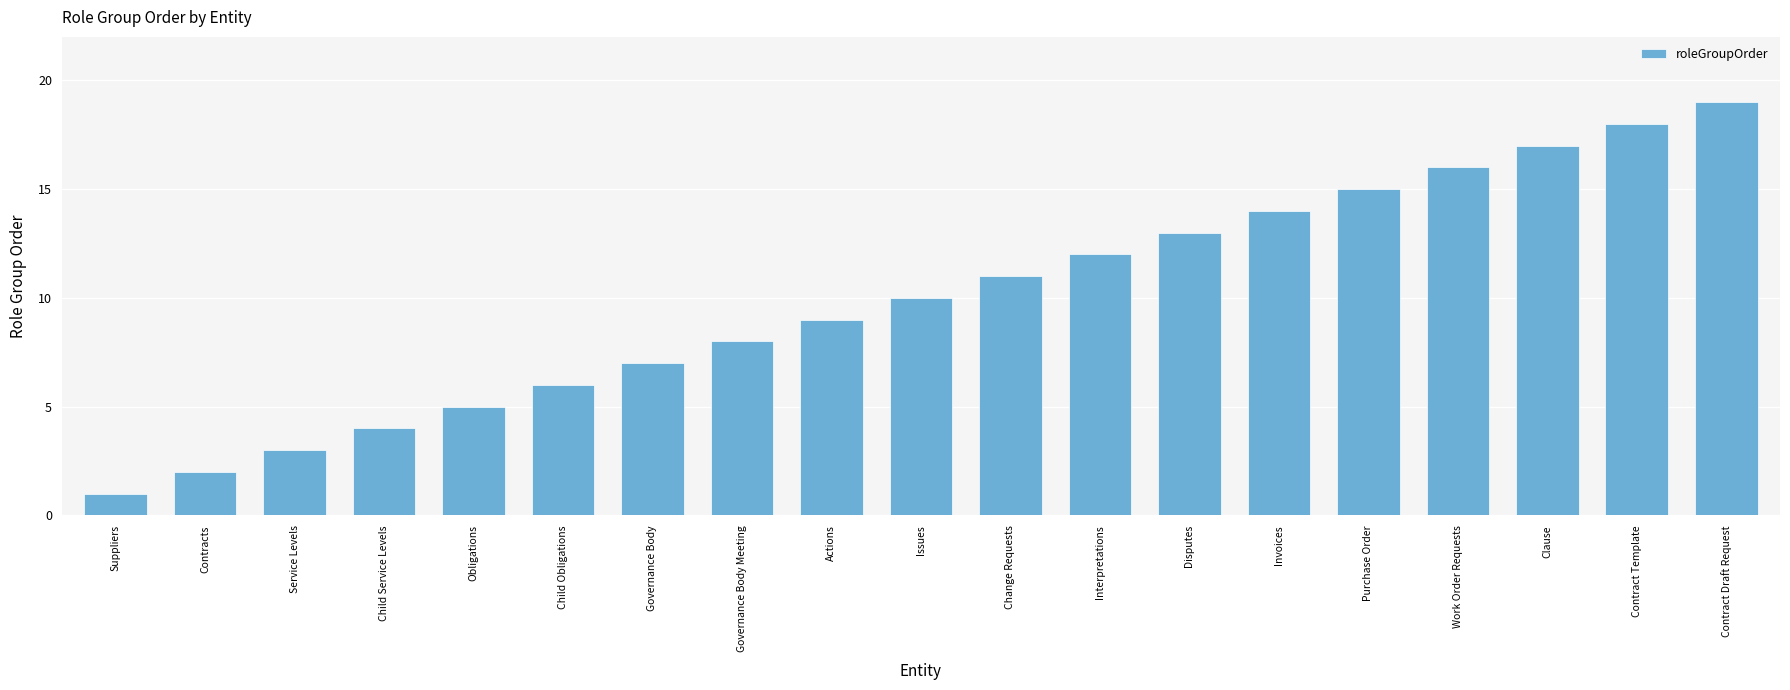

Between Actions and Disputes, which is larger?

Disputes